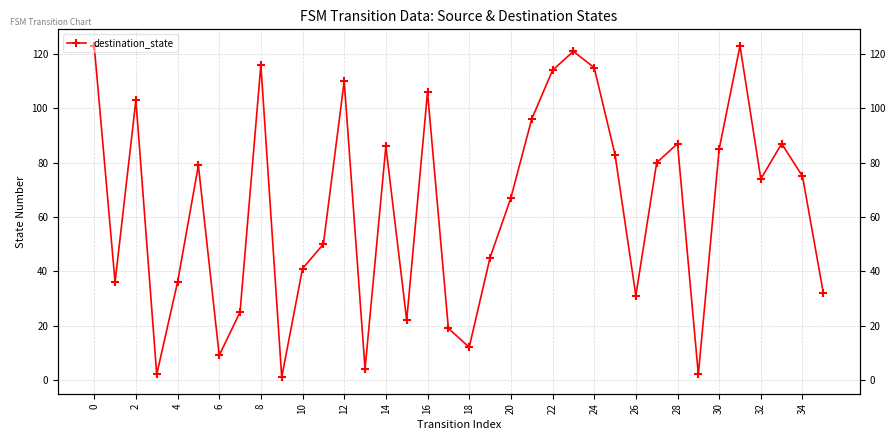

How many lines are shown in the chart?

1